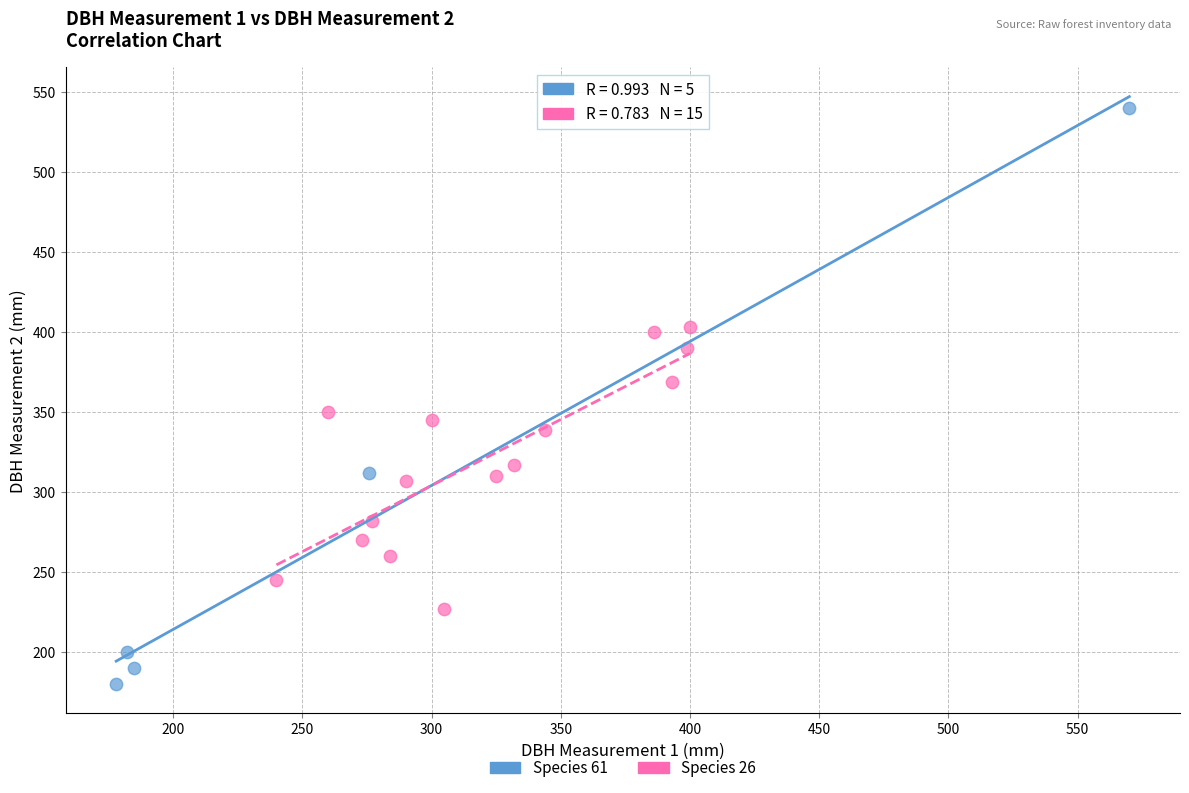

Which series reaches the maximum Y coordinate?

Species 61